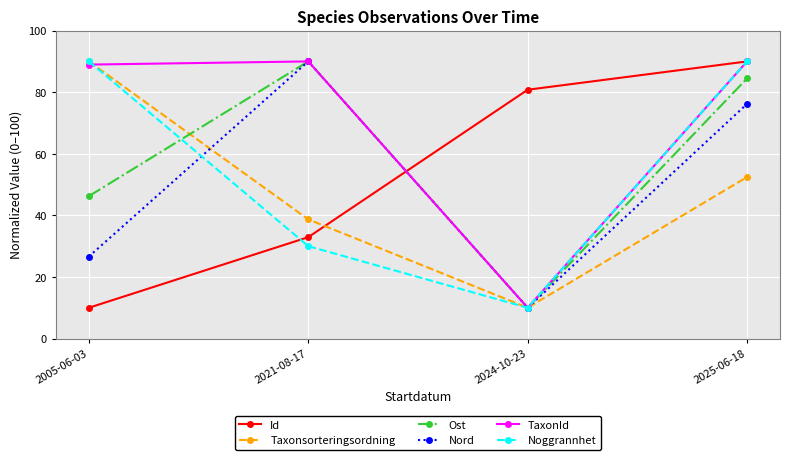

Is it true that Taxonsorteringsordning equals 22.4 at 2025-06-18?

False